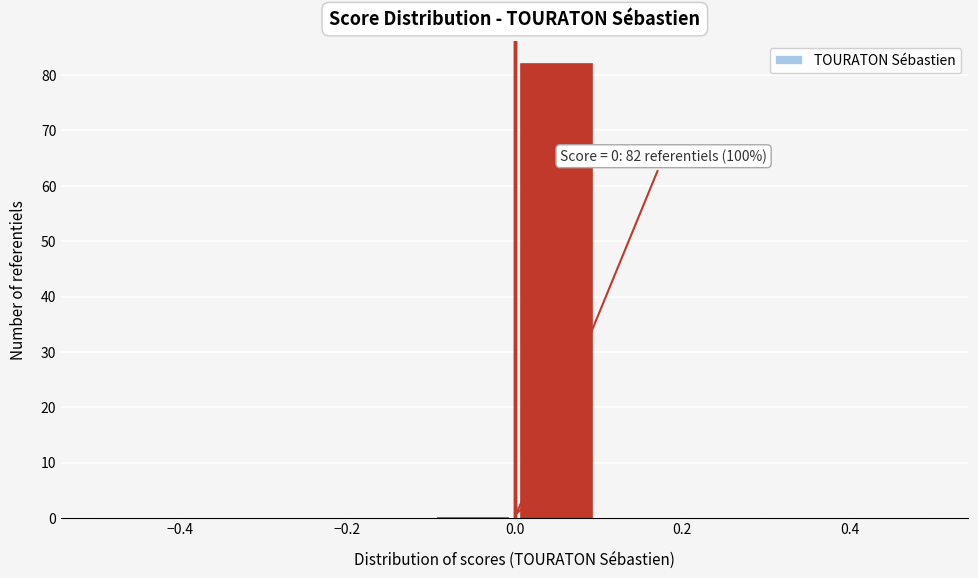

Over which range of the x-axis is the bar tallest?

0.0 to 0.1